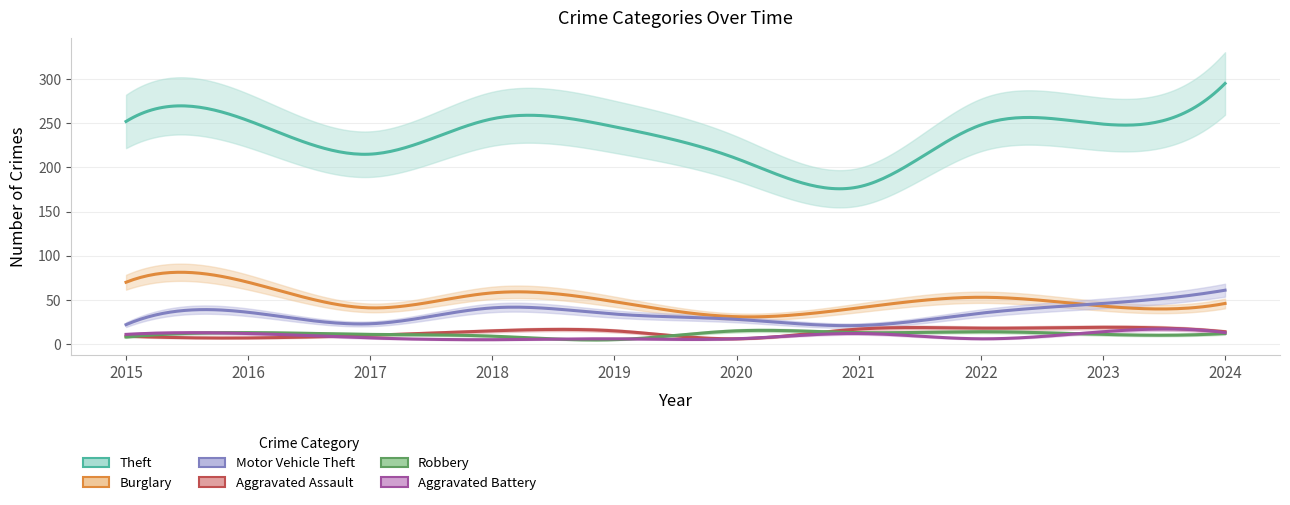

How many lines are shown in the chart?

6